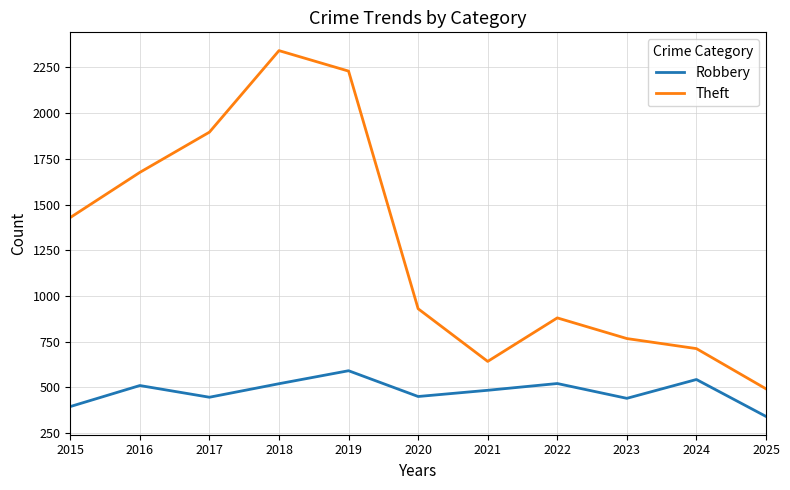

What are all the series names shown in the legend?

Robbery, Theft